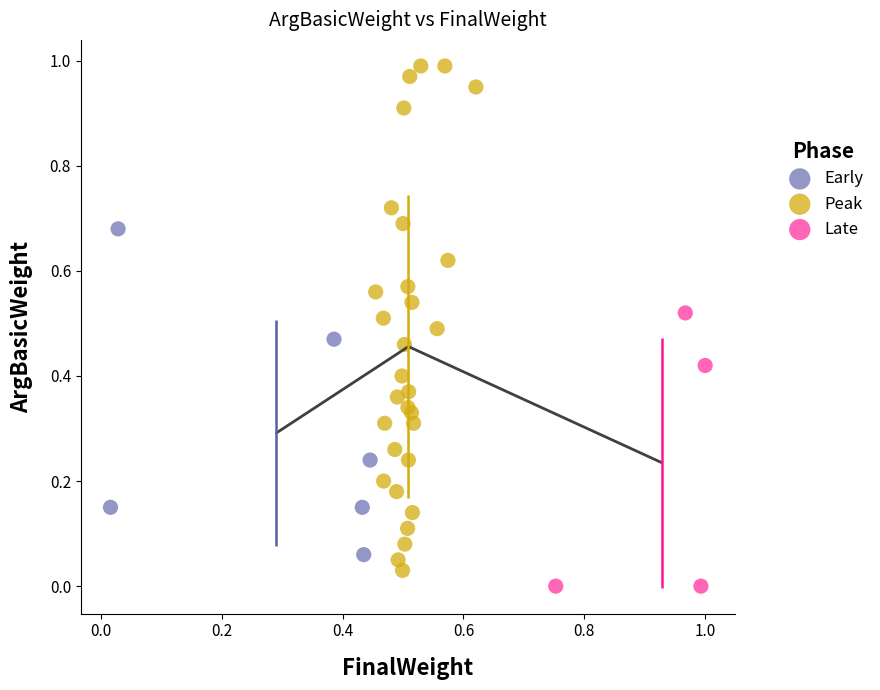

Which series reaches the minimum Y coordinate?

Late